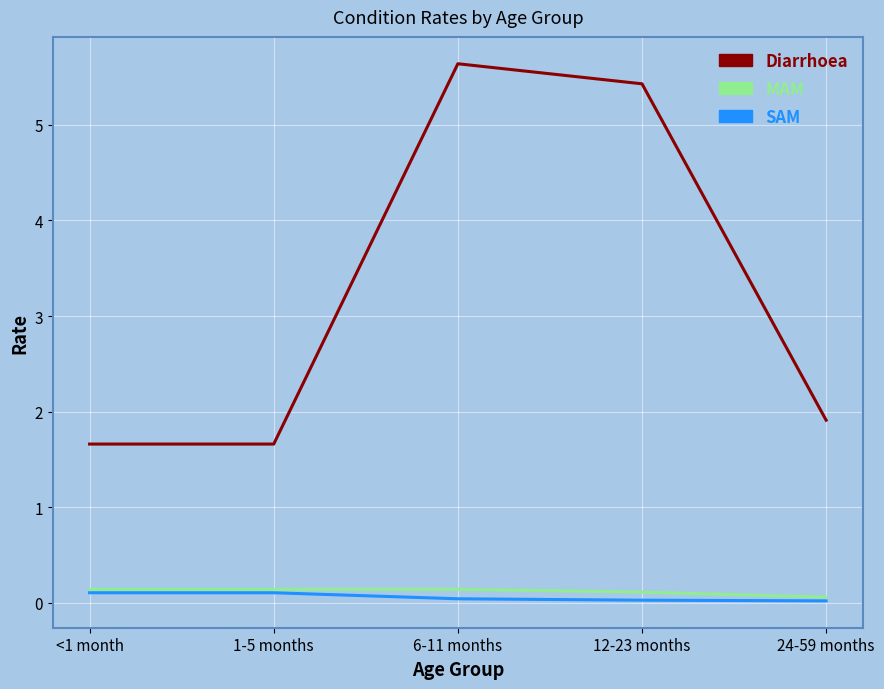

Between 6-11 months and 24-59 months, which series saw the biggest shift?

Diarrhoea